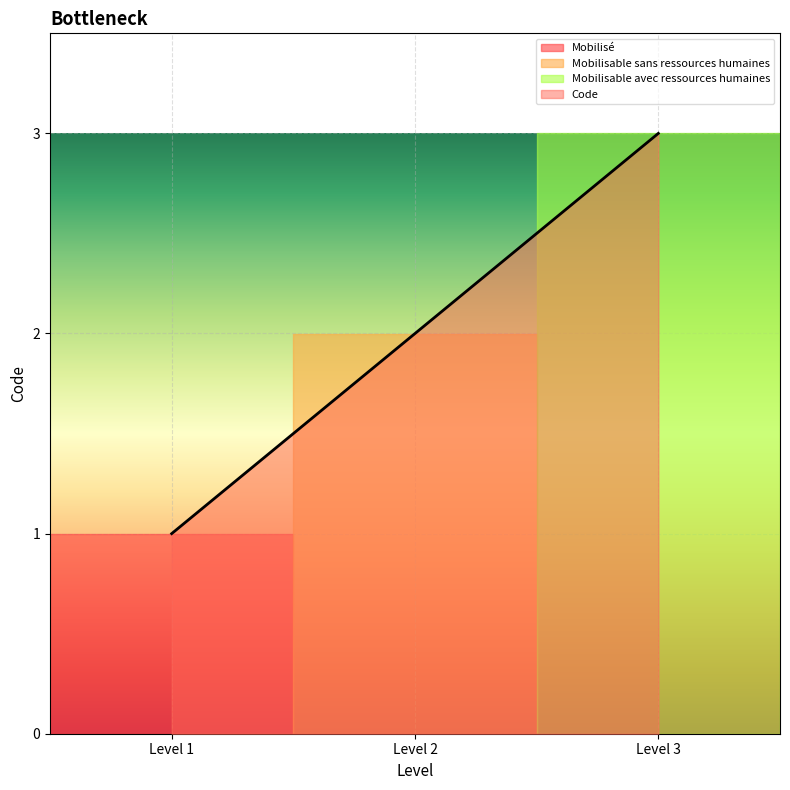

How many values exceed 2?

1